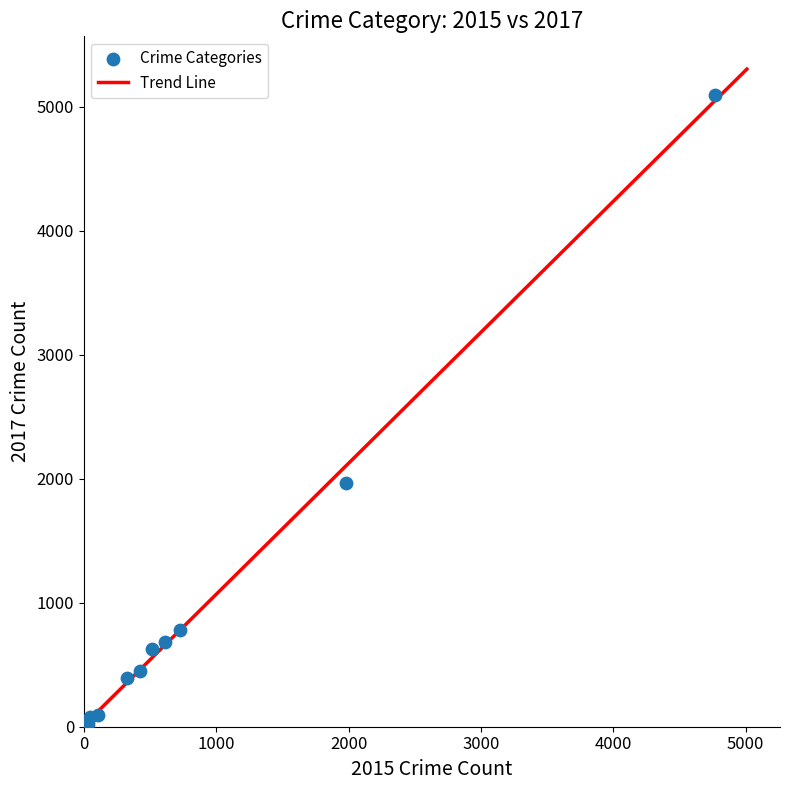

What is the range of X values (max minus min)?

4735